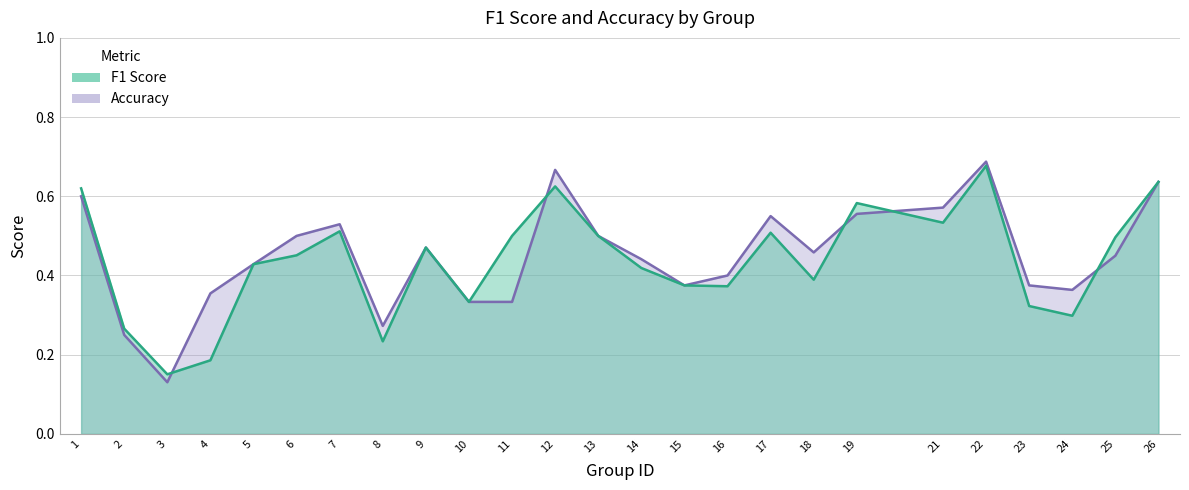

What is the maximum value for f1?

0.7